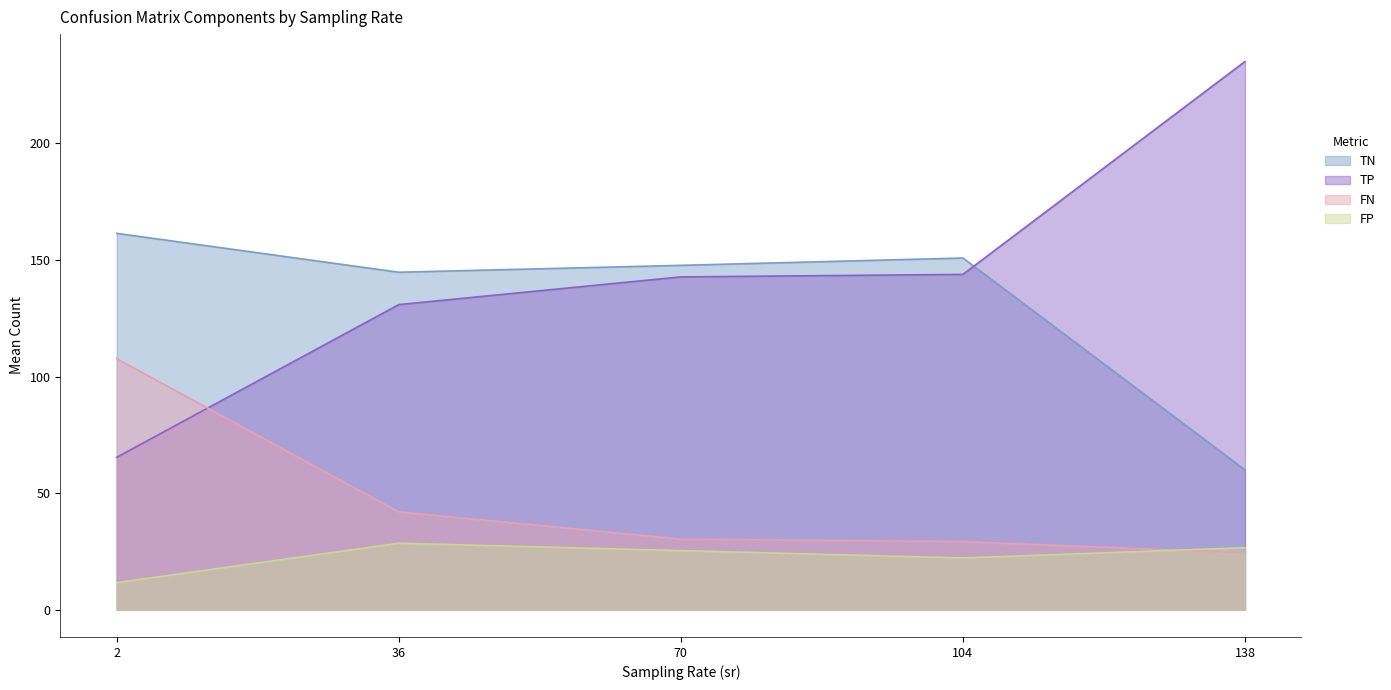

Which series has the largest range (max minus min)?

TP